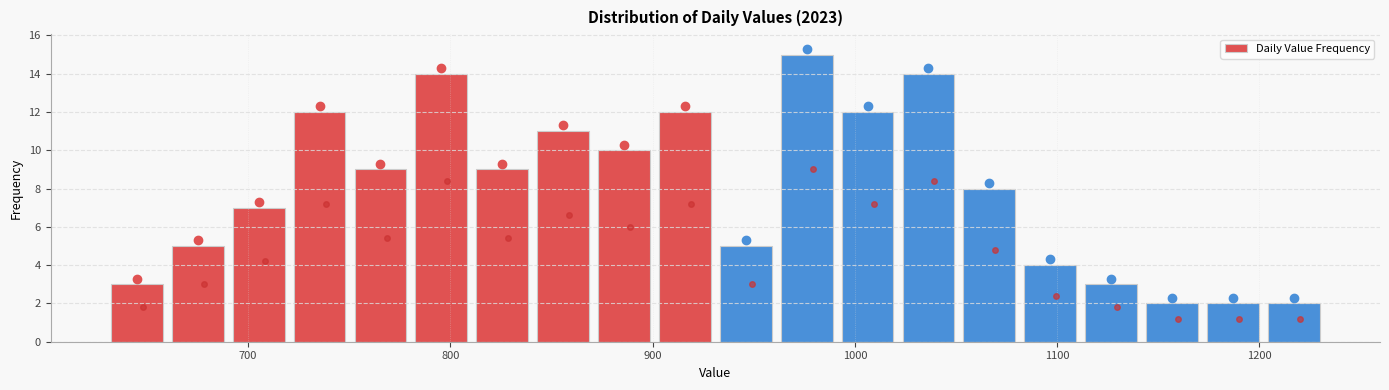

Around what value on the x-axis is the tallest bar? Give the approximate position of its centre, as read against the axis.

980